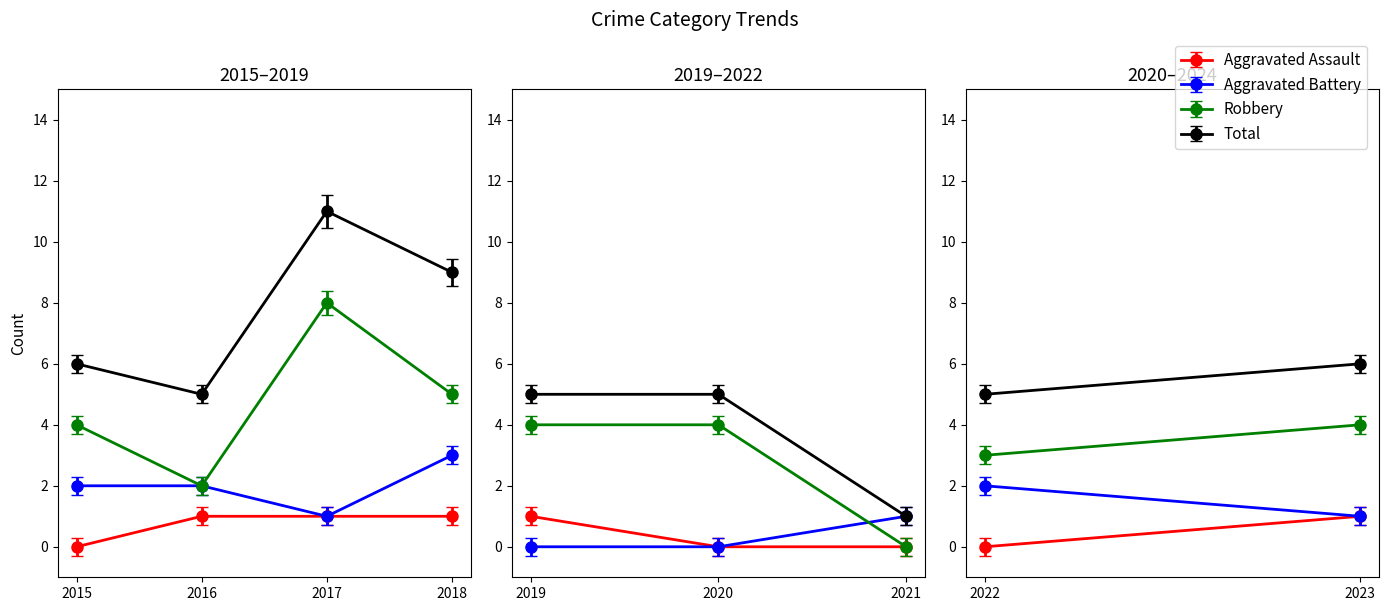

Is this an area chart (filled region under the line)?

No